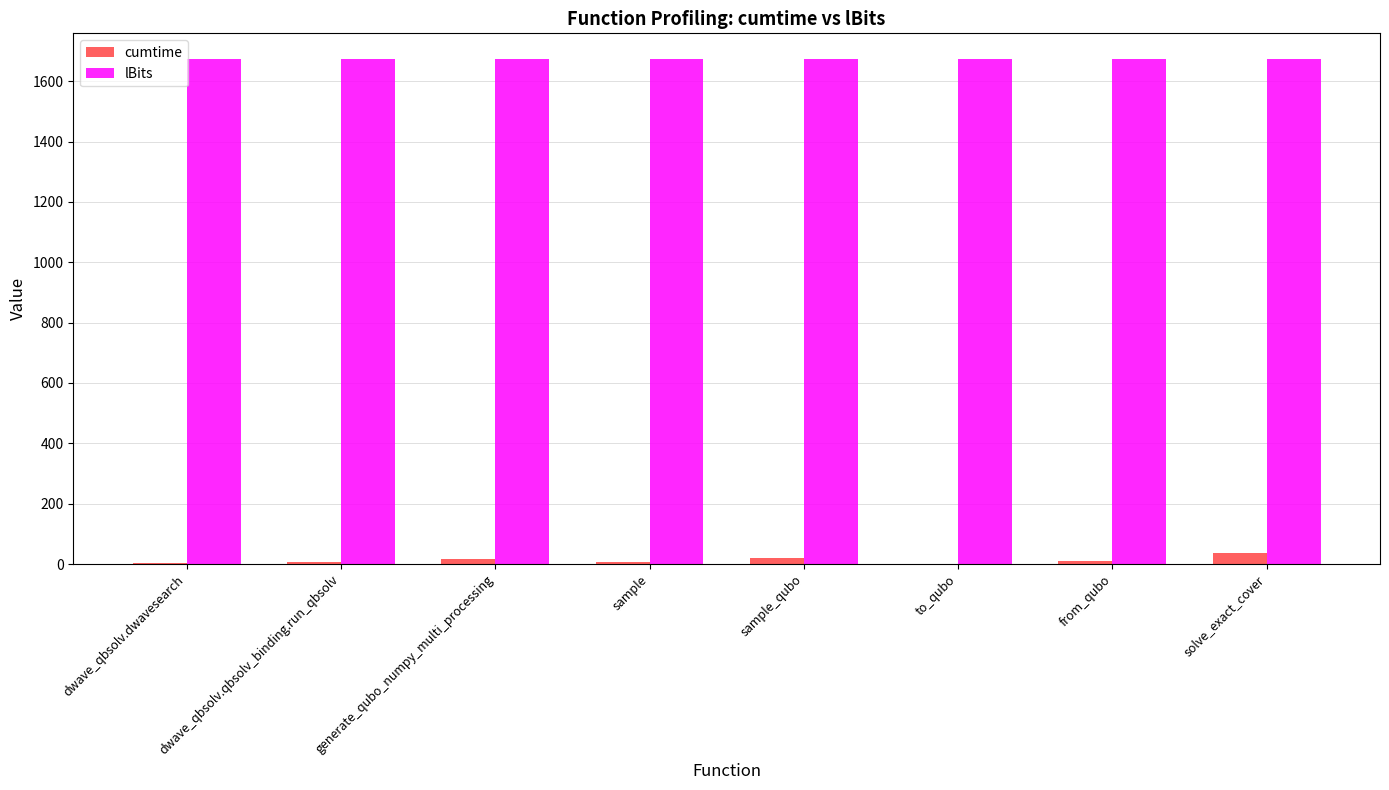

How many distinct data groups are displayed?

2